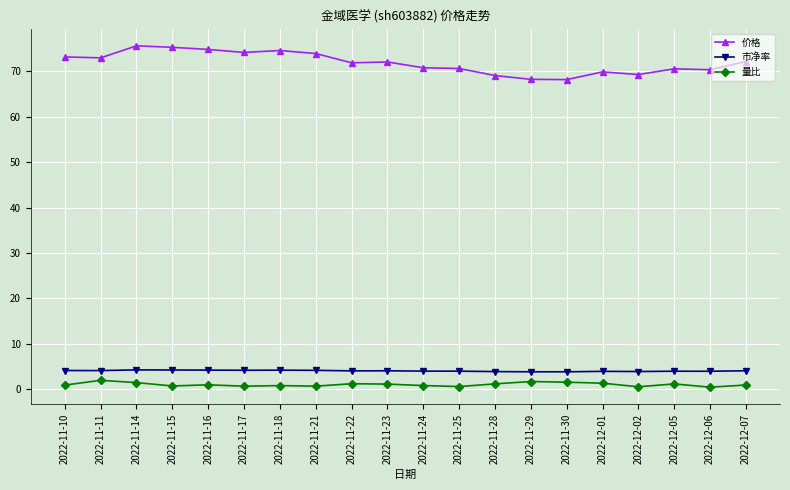

What is the sum of the 市净率 values at 2022-11-10 and 2022-12-06?

8.0